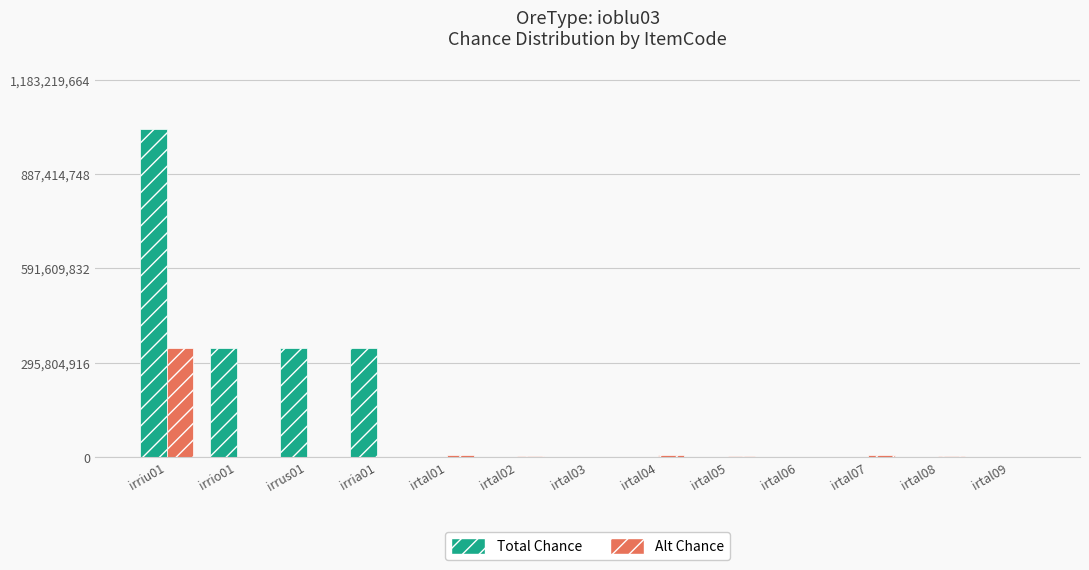

What is the greatest value displayed?

1028886665